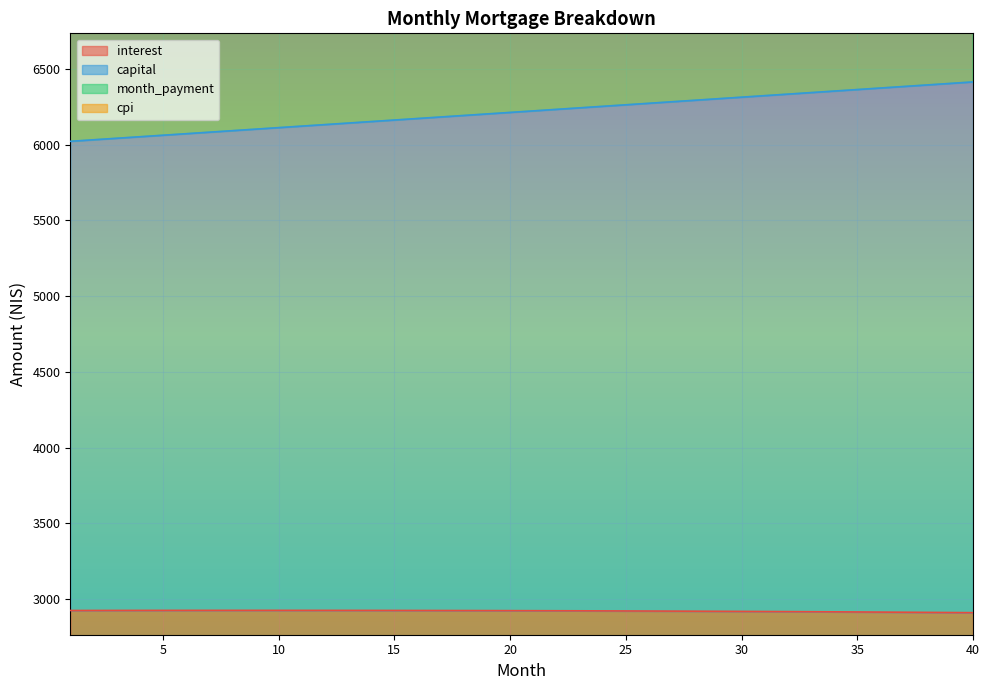

True or false: capital and interest cross at least once.

False